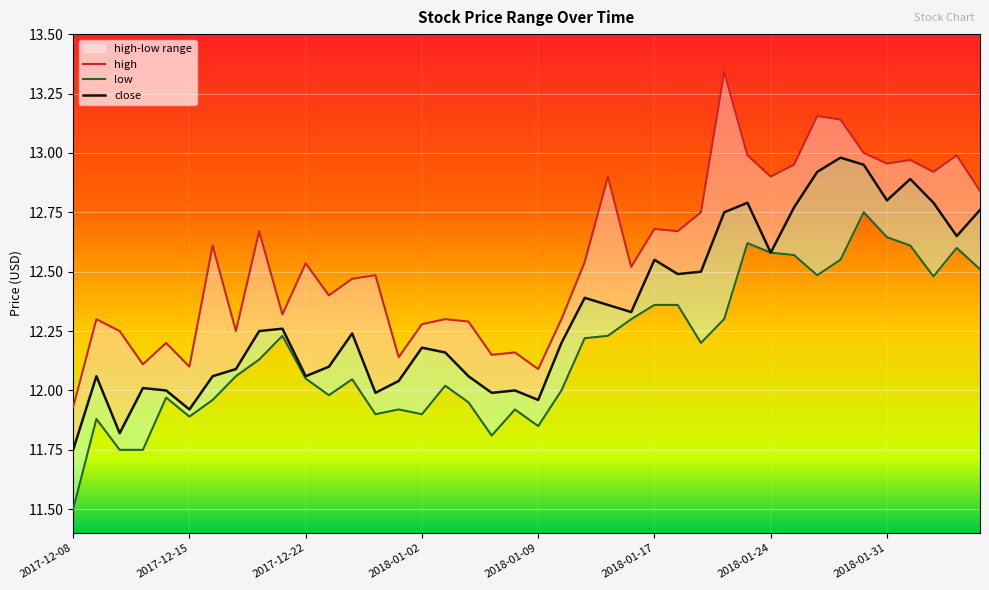

Is this an area chart (filled region under the line)?

No